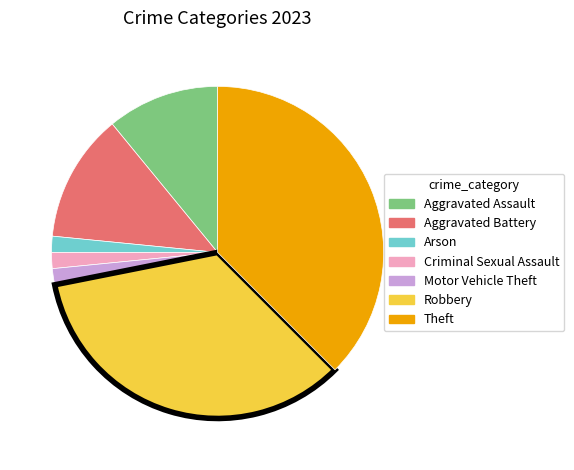

Count the number of slices in the pie.

7